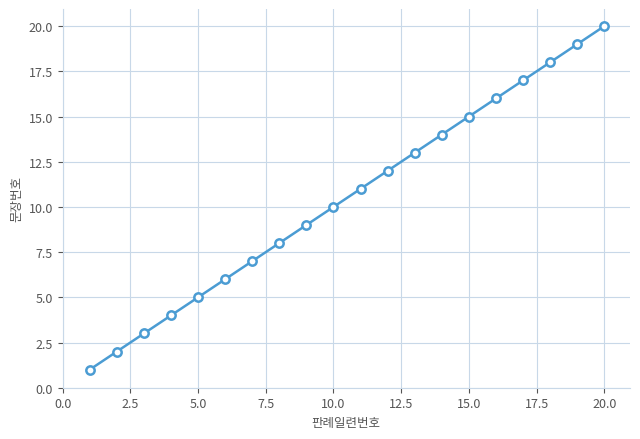

What is the difference between the second highest and second lowest values?

17